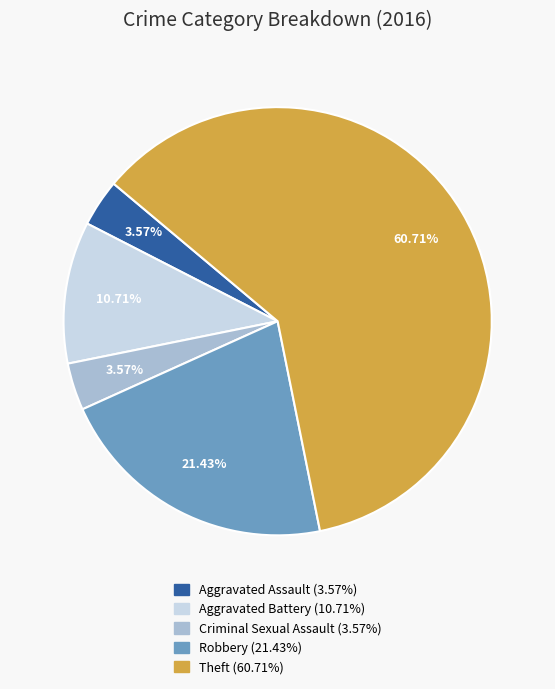

Combined, do Aggravated Assault and Theft account for over 50%?

Yes